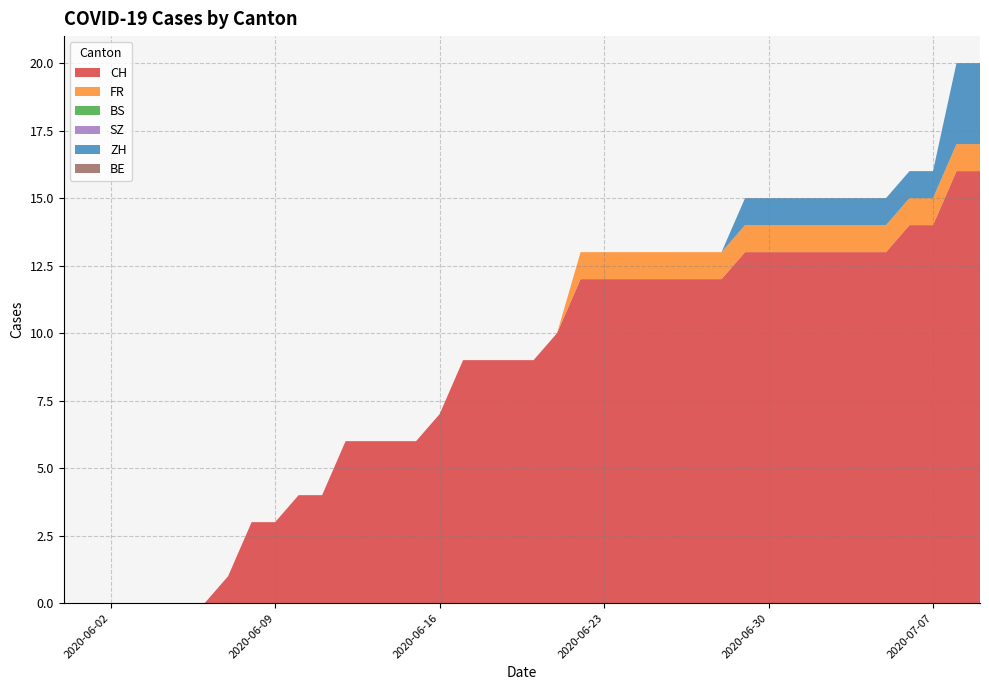

Reading left to right, list all the values displayed in this chart.

CH: 0=0	1=0	2=0	3=0	4=0	5=0	6=0	7=1	8=3	9=3	10=4	11=4	12=6	13=6	14=6	15=6	16=7	17=9	18=9	19=9	20=9	21=10	22=12	23=12	24=12	25=12	26=12	27=12	28=12	29=13	30=13	31=13	32=13	33=13	34=13	35=13	36=14	37=14	38=16	39=16
FR: 0=0	1=0	2=0	3=0	4=0	5=0	6=0	7=0	8=0	9=0	10=0	11=0	12=0	13=0	14=0	15=0	16=0	17=0	18=0	19=0	20=0	21=0	22=1	23=1	24=1	25=1	26=1	27=1	28=1	29=1	30=1	31=1	32=1	33=1	34=1	35=1	36=1	37=1	38=1	39=1
BS: 0=0	1=0	2=0	3=0	4=0	5=0	6=0	7=0	8=0	9=0	10=0	11=0	12=0	13=0	14=0	15=0	16=0	17=0	18=0	19=0	20=0	21=0	22=0	23=0	24=0	25=0	26=0	27=0	28=0	29=0	30=0	31=0	32=0	33=0	34=0	35=0	36=0	37=0	38=0	39=0
SZ: 0=0	1=0	2=0	3=0	4=0	5=0	6=0	7=0	8=0	9=0	10=0	11=0	12=0	13=0	14=0	15=0	16=0	17=0	18=0	19=0	20=0	21=0	22=0	23=0	24=0	25=0	26=0	27=0	28=0	29=0	30=0	31=0	32=0	33=0	34=0	35=0	36=0	37=0	38=0	39=0
ZH: 0=0	1=0	2=0	3=0	4=0	5=0	6=0	7=0	8=0	9=0	10=0	11=0	12=0	13=0	14=0	15=0	16=0	17=0	18=0	19=0	20=0	21=0	22=0	23=0	24=0	25=0	26=0	27=0	28=0	29=1	30=1	31=1	32=1	33=1	34=1	35=1	36=1	37=1	38=3	39=3
BE: 0=0	1=0	2=0	3=0	4=0	5=0	6=0	7=0	8=0	9=0	10=0	11=0	12=0	13=0	14=0	15=0	16=0	17=0	18=0	19=0	20=0	21=0	22=0	23=0	24=0	25=0	26=0	27=0	28=0	29=0	30=0	31=0	32=0	33=0	34=0	35=0	36=0	37=0	38=0	39=0